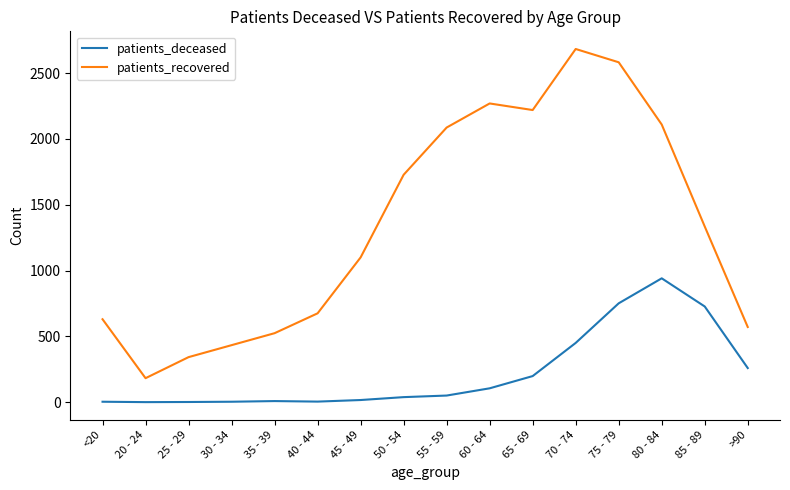

What is the difference between the maximum and minimum values in the patients_deceased series?

941